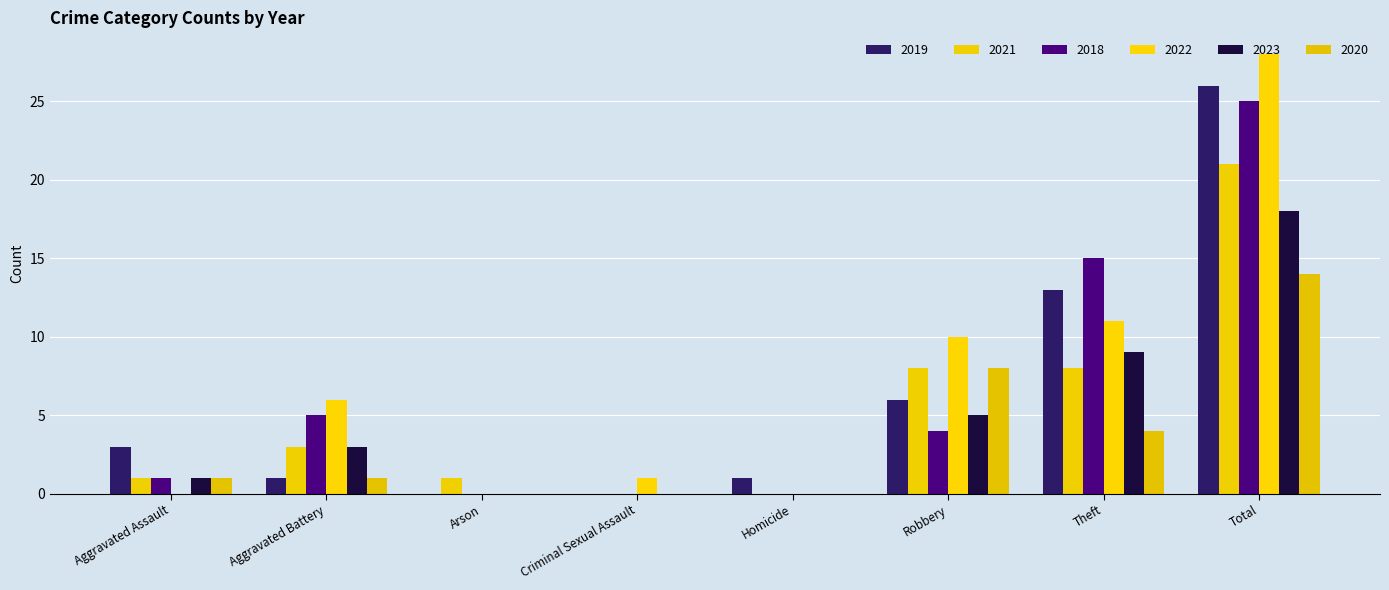

At how many categories does at least one series exceed 16?

1